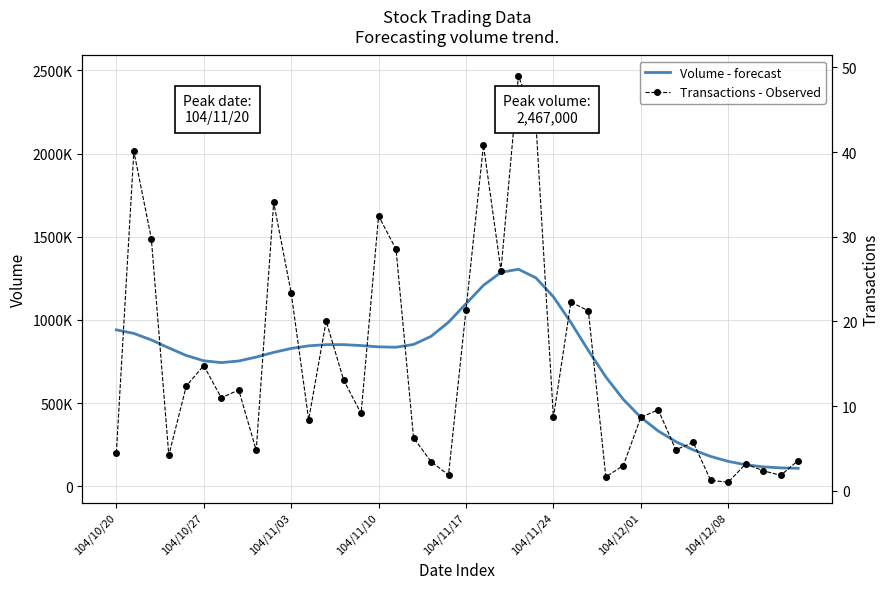

How many values in the Volume - forecast series are below 831909?

20